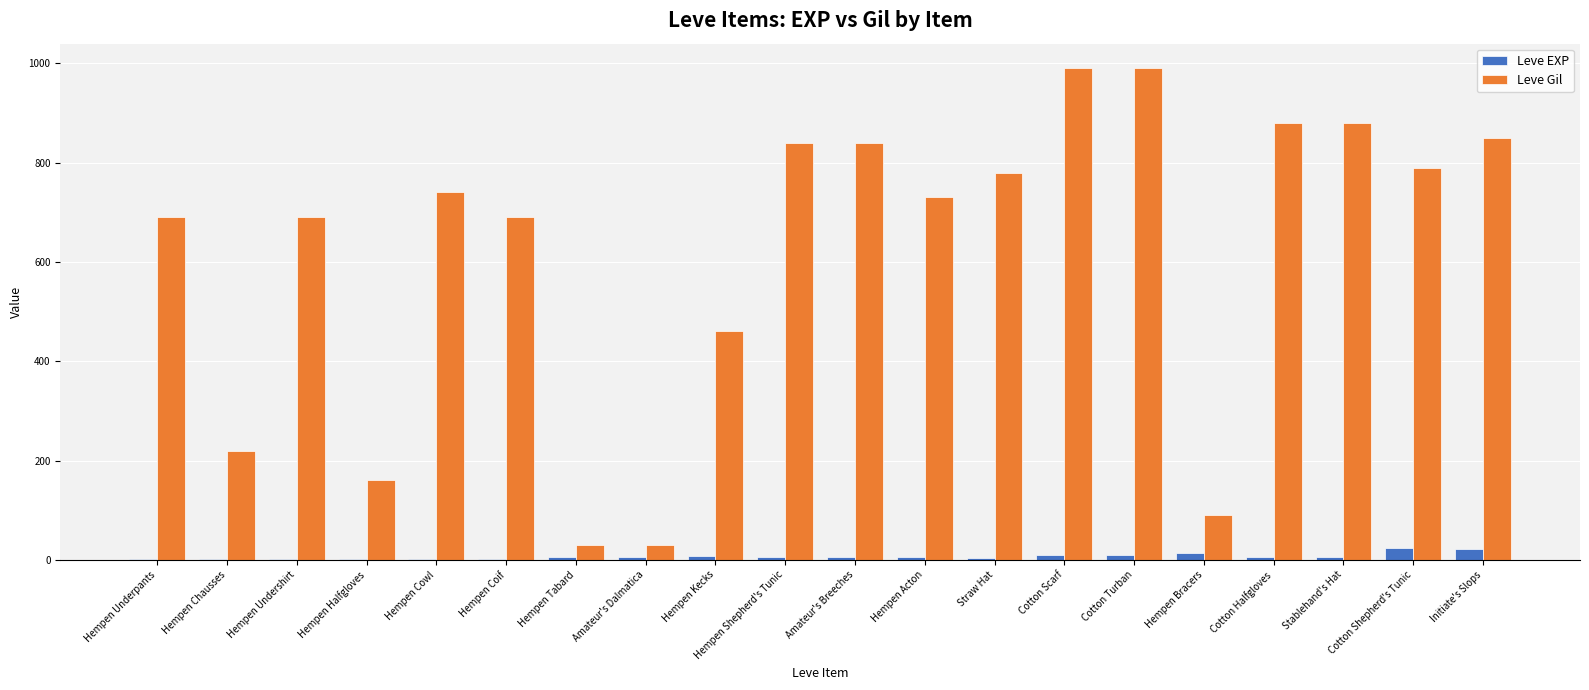

Are the bars grouped side by side (vs. stacked)?

Yes